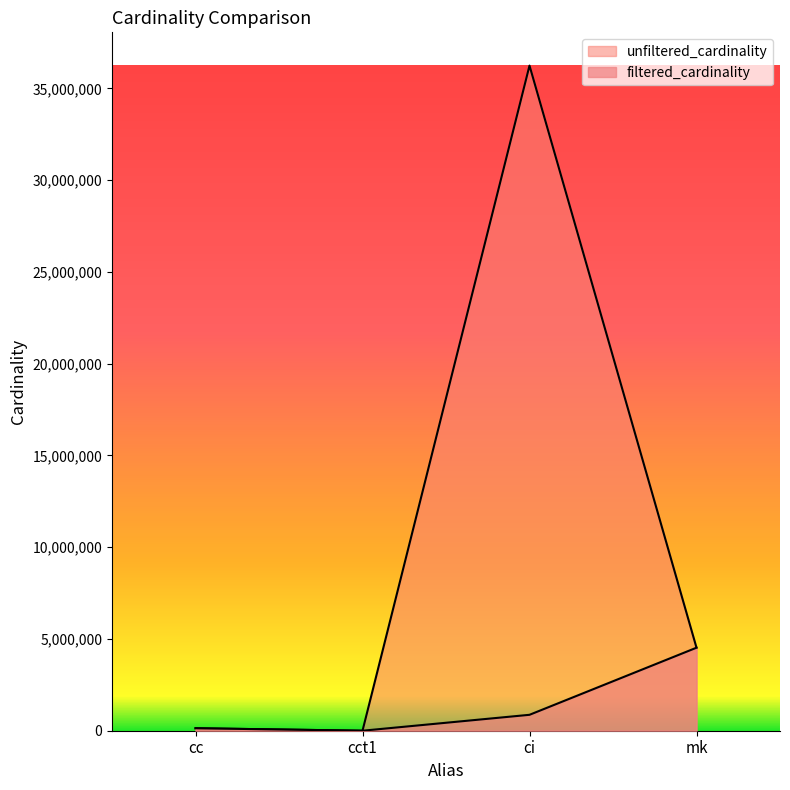

The unfiltered_cardinality series shows 135086 at cc. True or false?

True